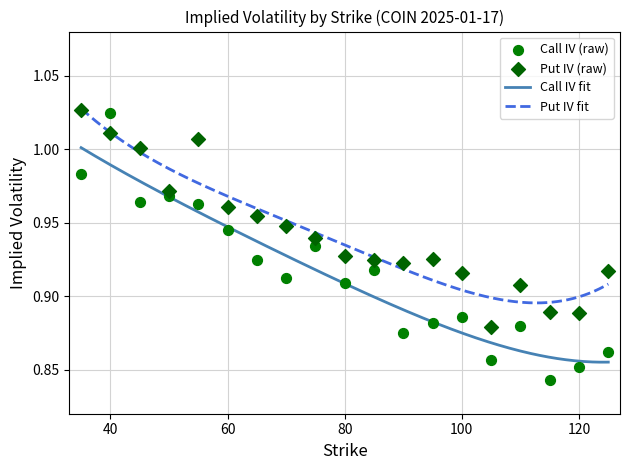

At which category is the sum across all series the highest?

40